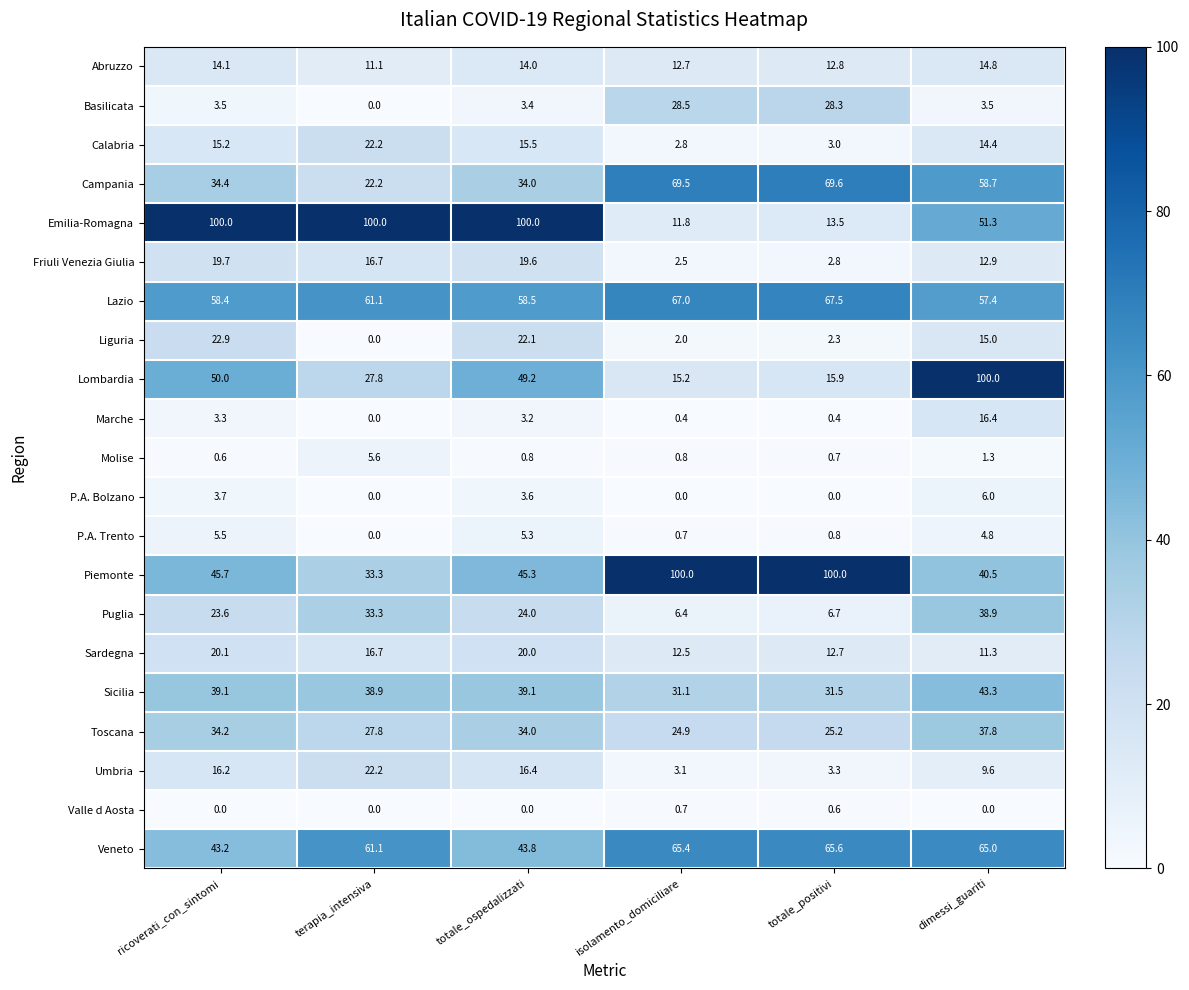

Between terapia_intensiva and totale_positivi, which series saw the biggest shift?

Emilia-Romagna